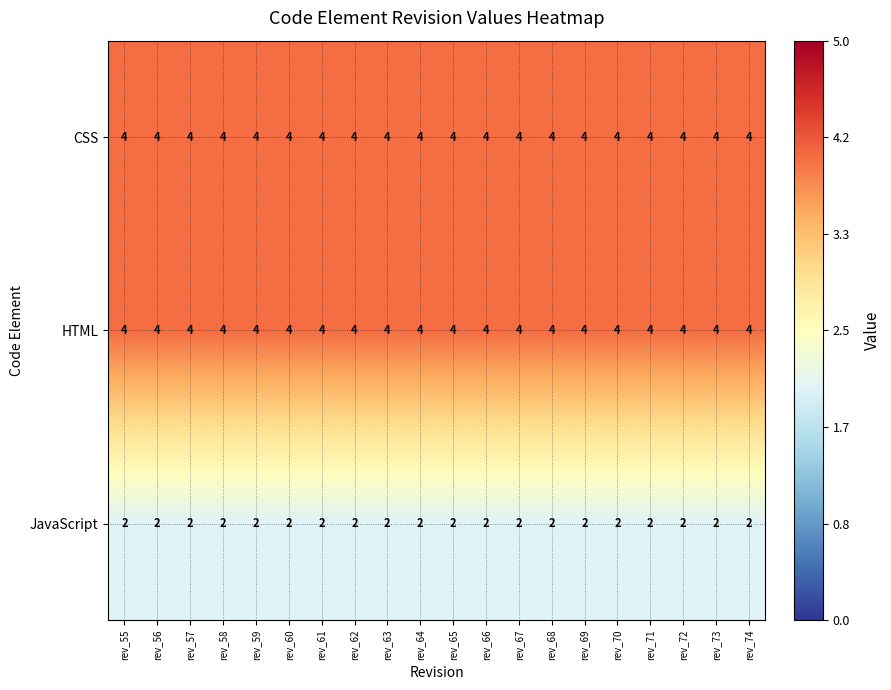

At how many categories does at least one series exceed 3?

20